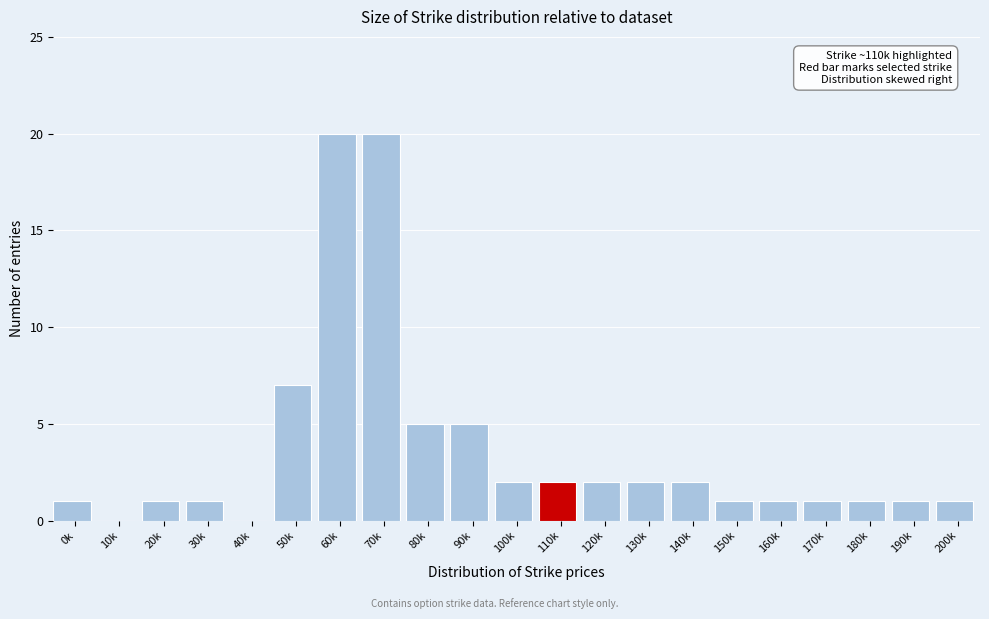

Reading left to right, transcribe all the data shown in this chart.

0k=1	10k=0	20k=1	30k=1	40k=0	50k=7	60k=20	70k=20	80k=5	90k=5	100k=2	110k=2	120k=2	130k=2	140k=2	150k=1	160k=1	170k=1	180k=1	190k=1	200k=1